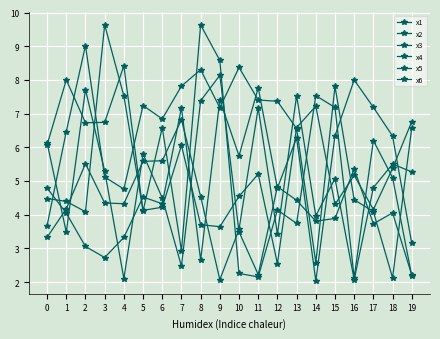

At which category is the sum across all series the highest?

9